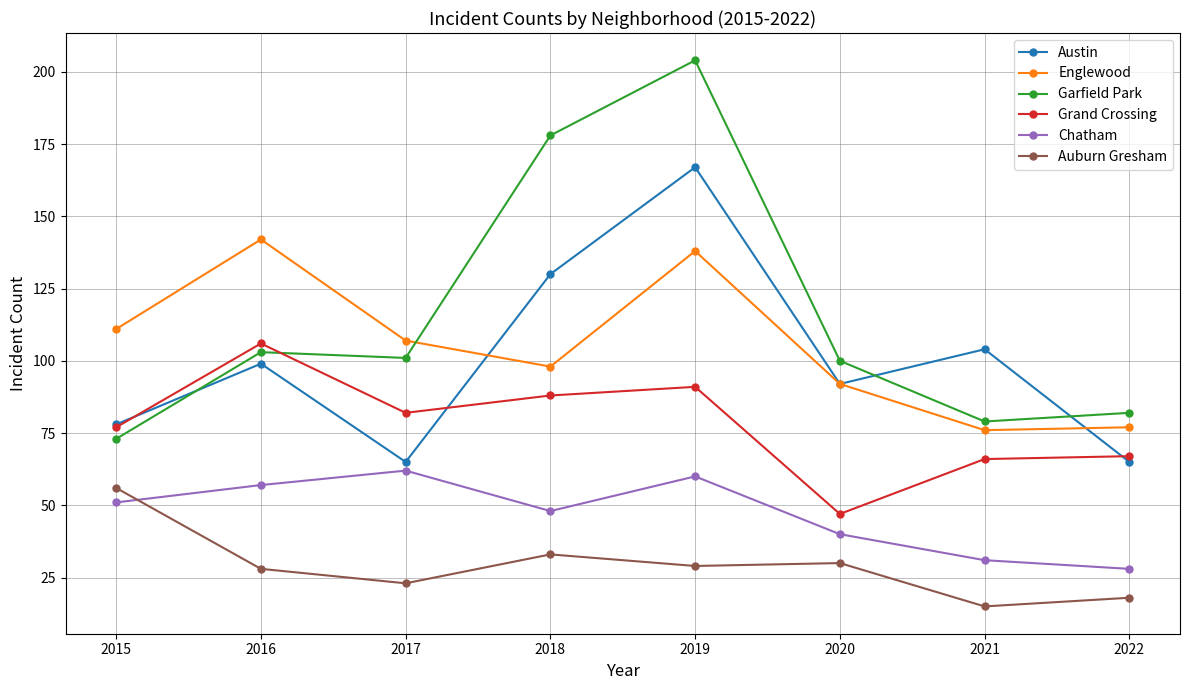

Count the number of data series in this chart.

6